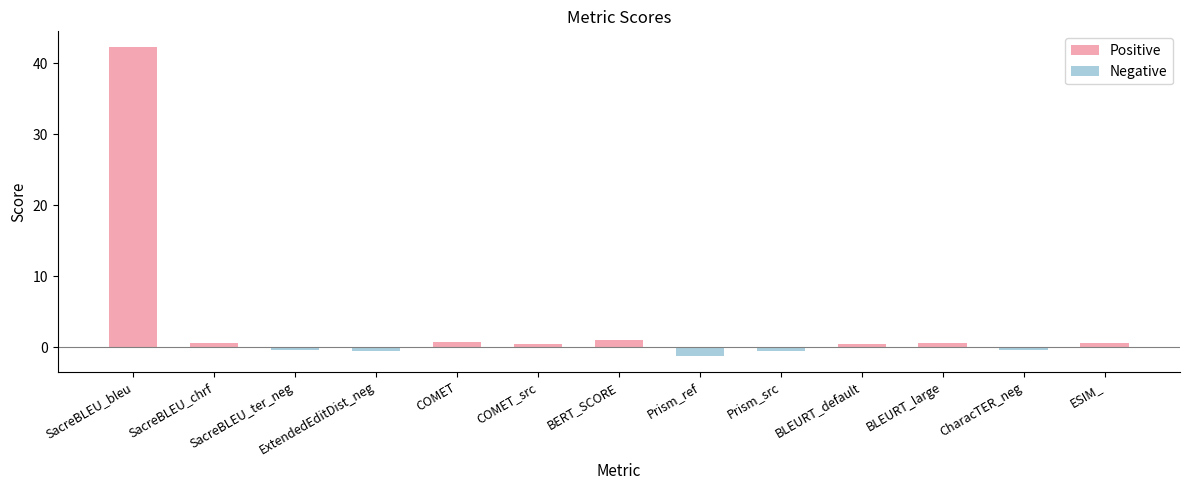

What is the maximum value shown in the chart?

42.3